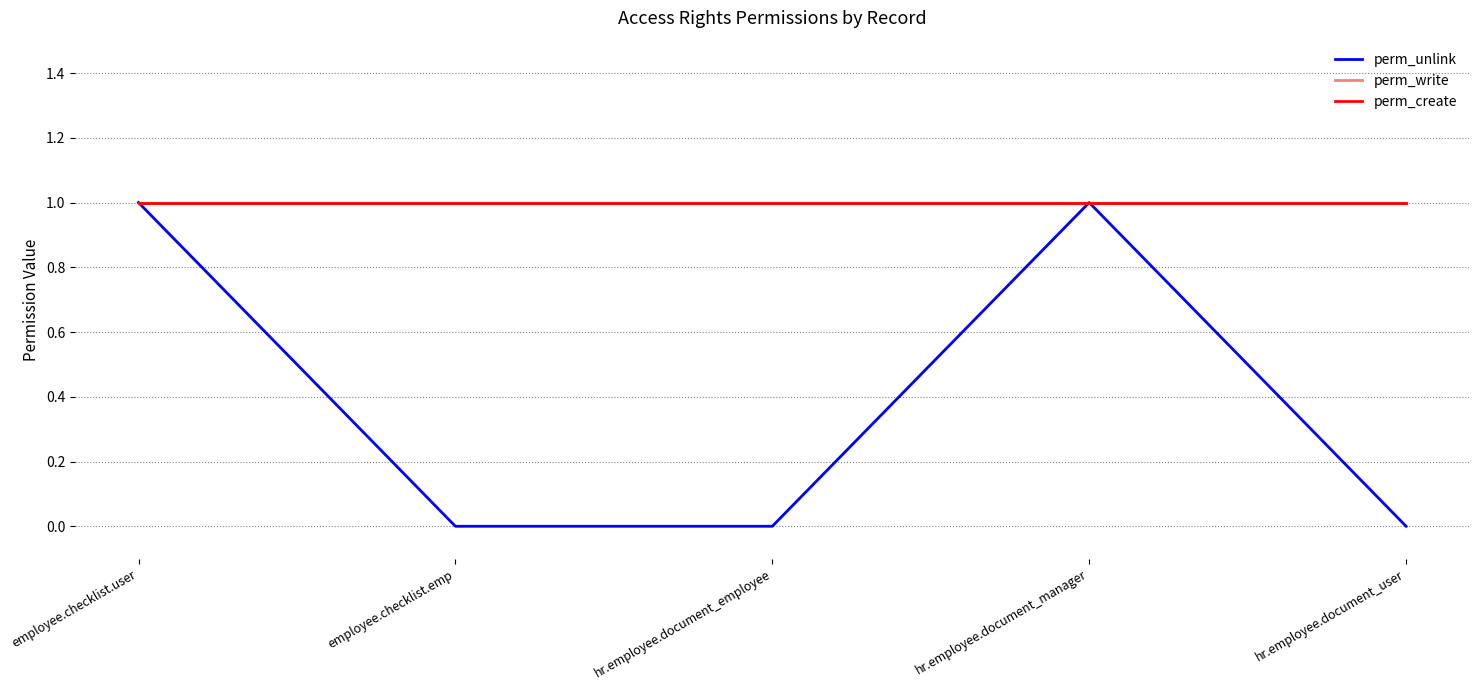

What is the sum of the perm_write values at hr.employee.document_user and employee.checklist.user?

2